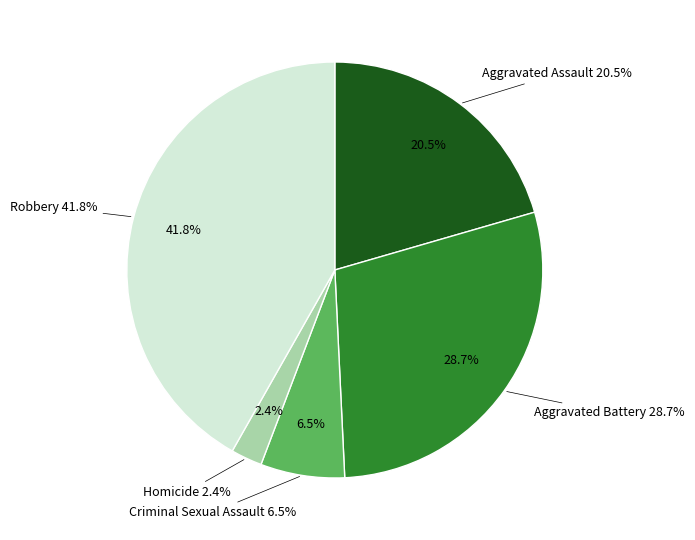

To the nearest percent, what is the difference between the Aggravated Assault and Homicide slice percentages?

18%